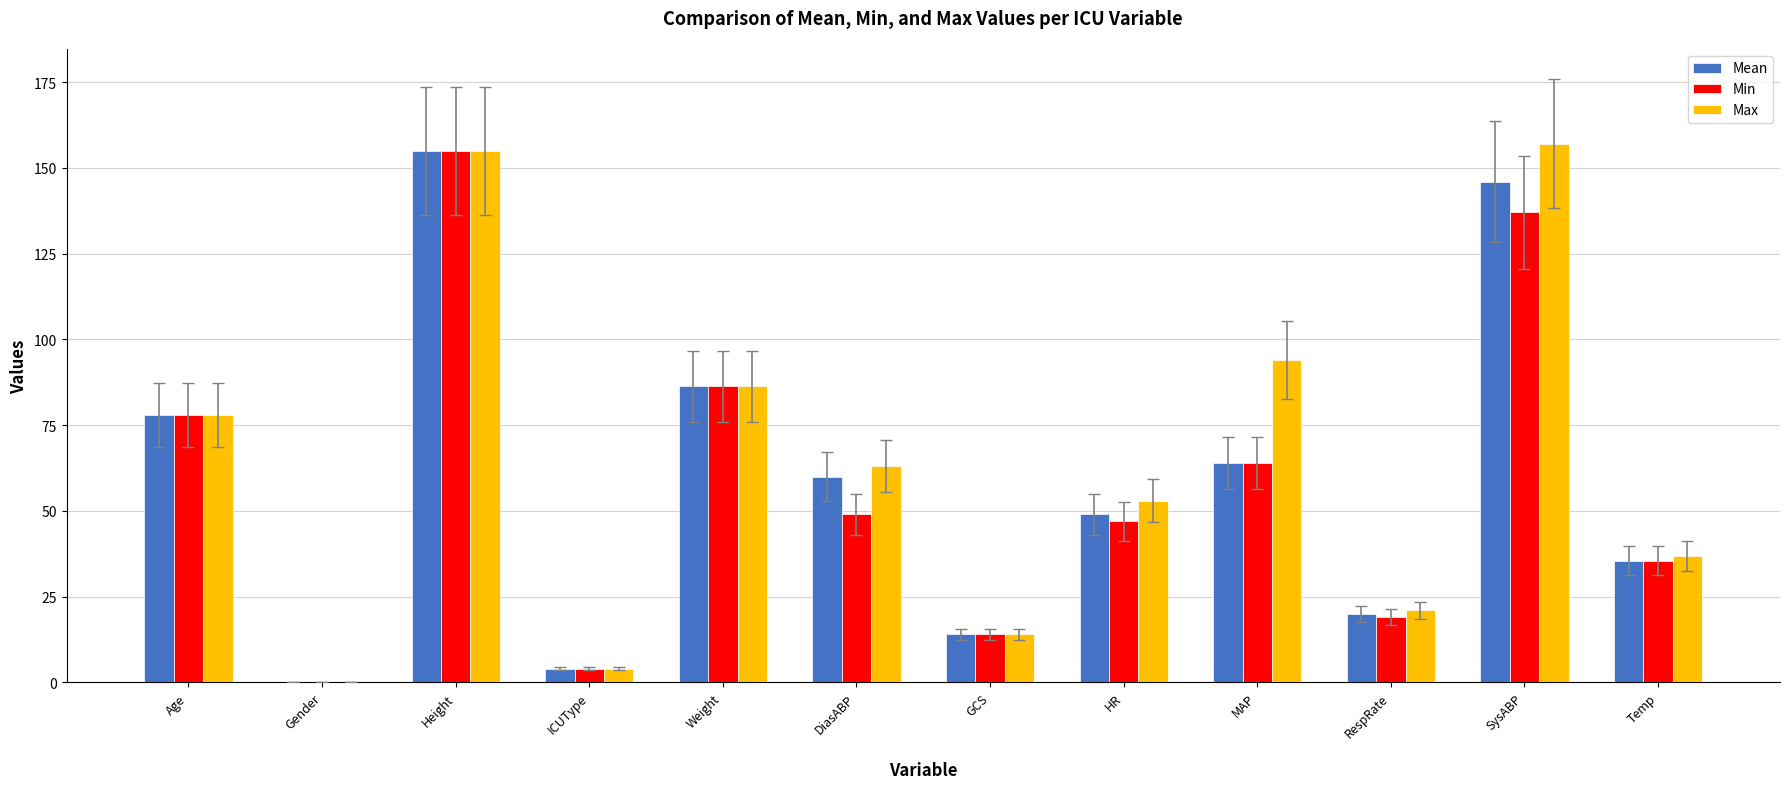

Where does the Min series first go above 49?

Age